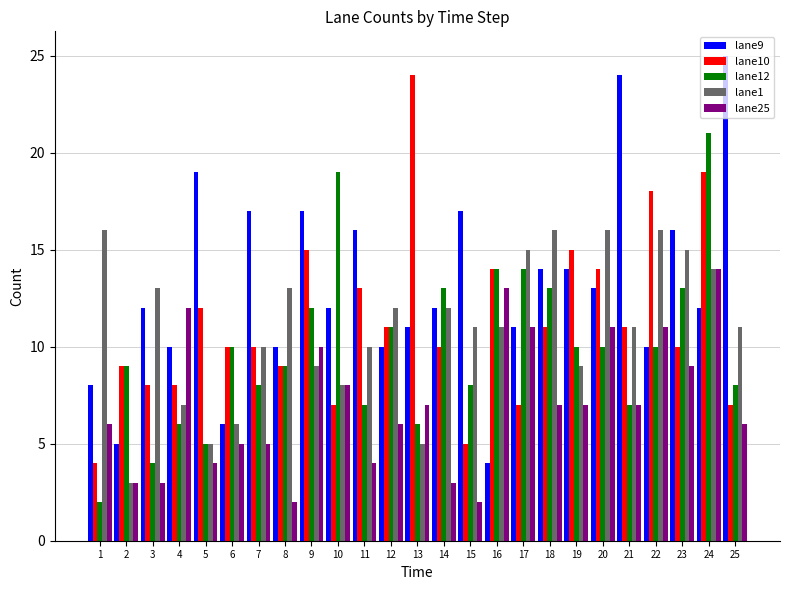

At which category is the sum across all series the highest?

24